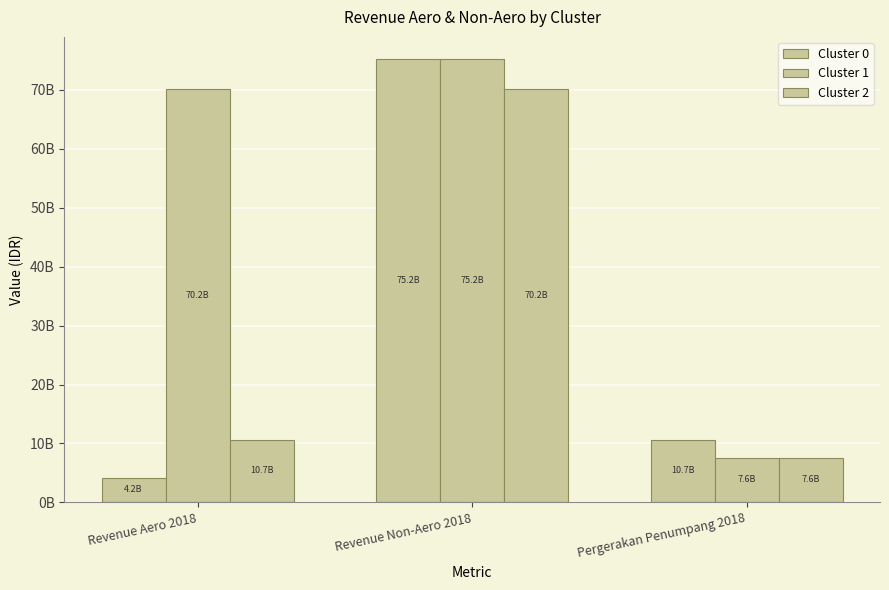

Which series has the widest spread of values?

Cluster 0